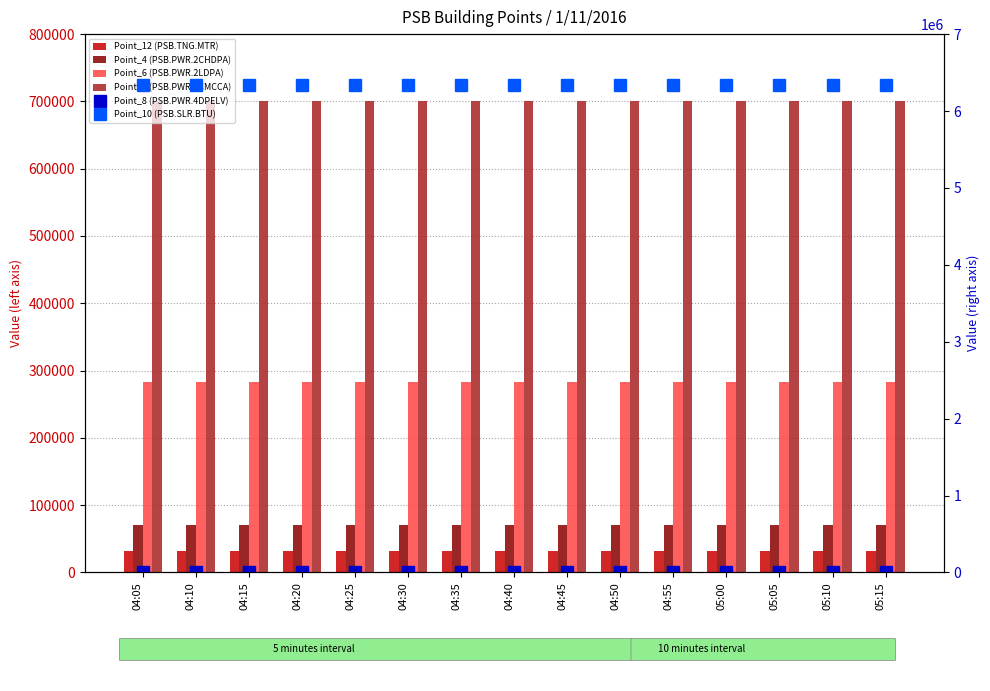

Is it true that Point_6 (PSB.PWR.2LDPA) equals 92898 at 05:15?

False